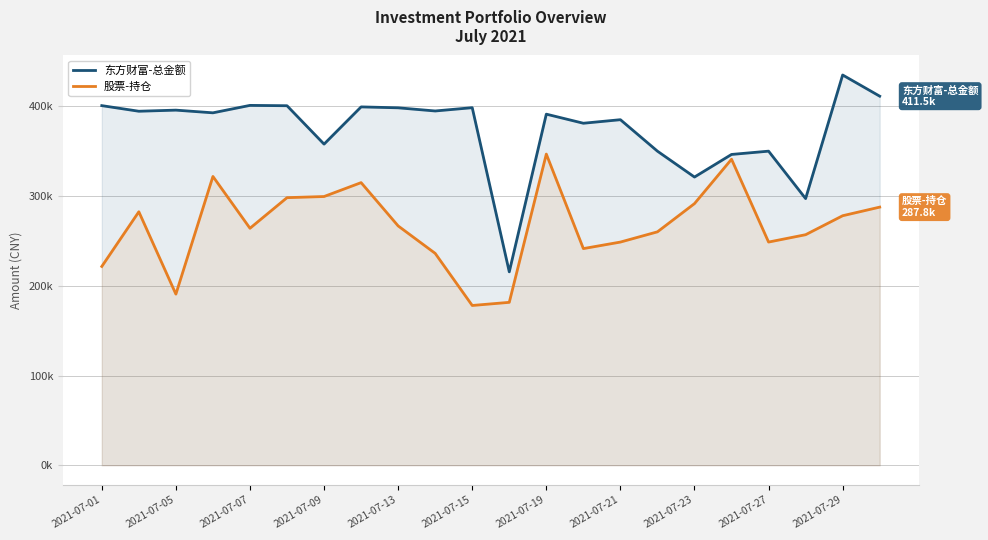

At which category is the sum across all series the highest?

2021-07-19